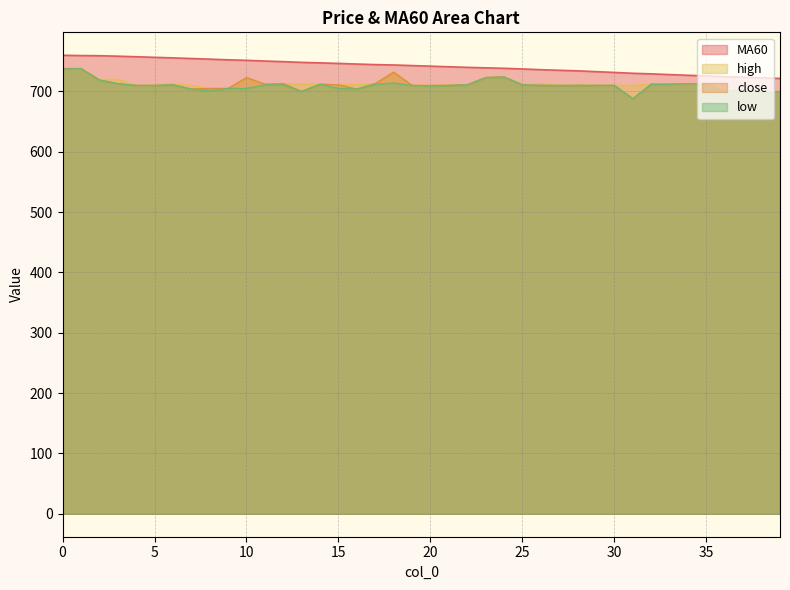

How many data points does each series have?

40